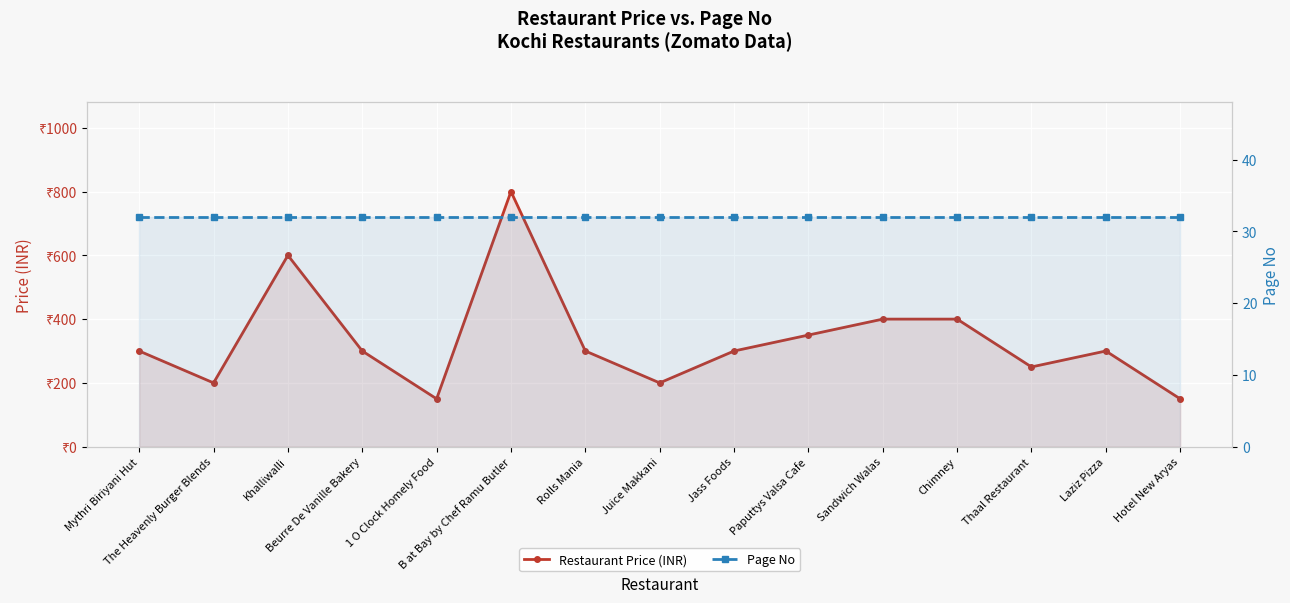

At how many categories does at least one series exceed 741?

1